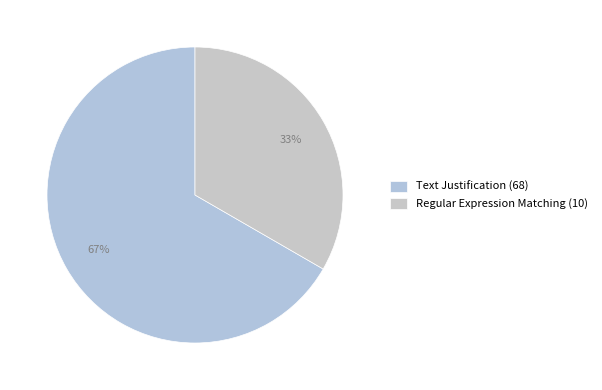

What is the smallest slice in the pie chart?

Regular Expression Matching (10)